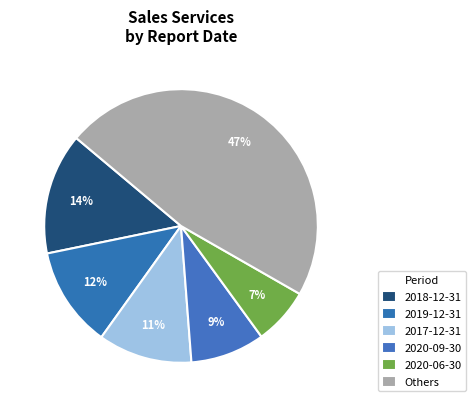

Does 2020-06-30 represent more than half of the total?

No